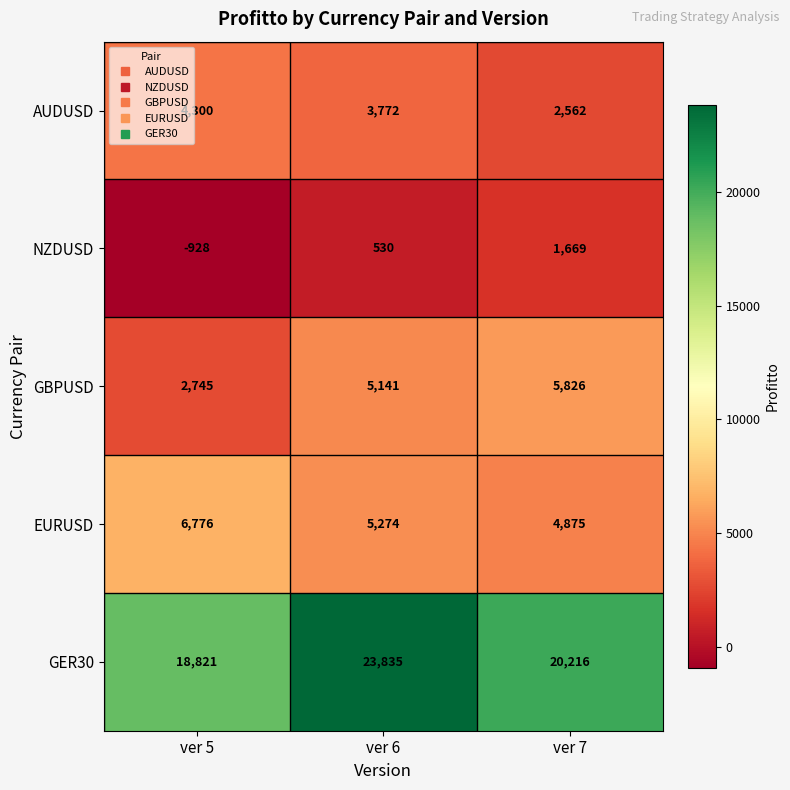

What is the smallest value displayed?

-928